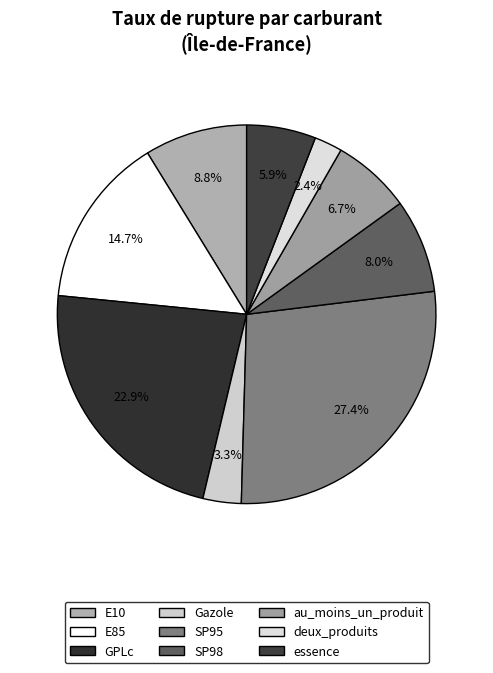

What portion of the pie excludes GPLc?

77.1%